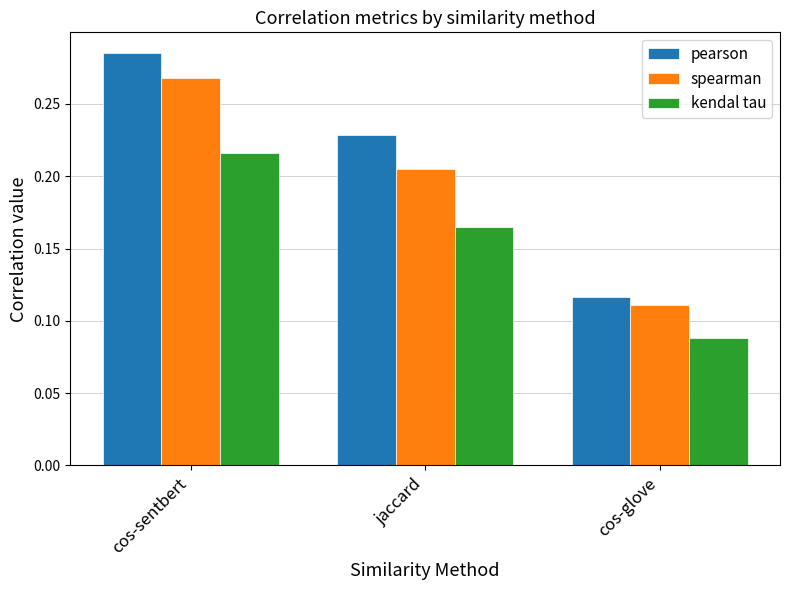

What are all the series names shown in the legend?

pearson, spearman, kendal tau